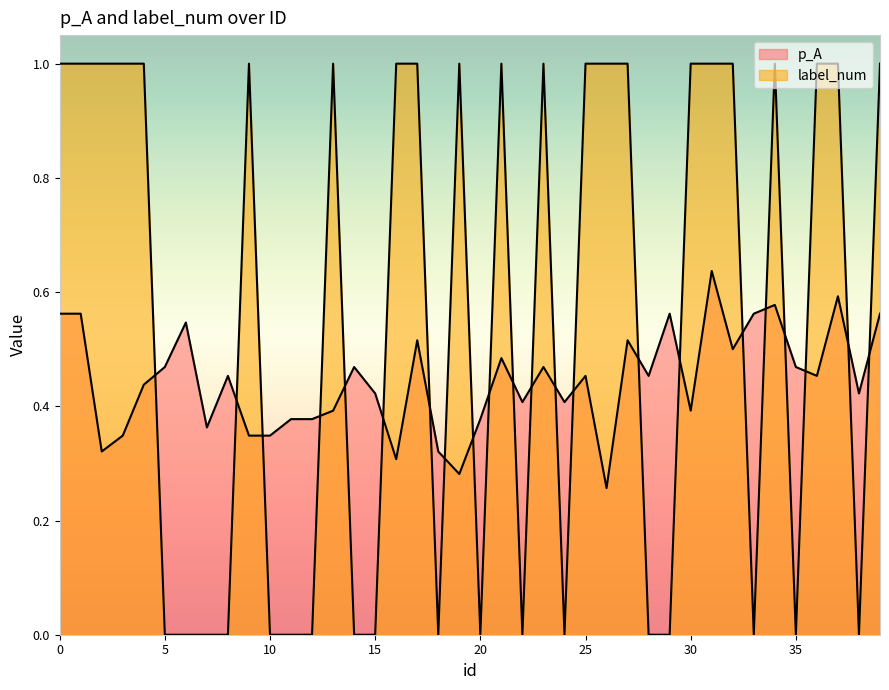

List the labels in order of label_num value, smallest first.

5, 6, 7, 8, 10, 11, 12, 14, 15, 18, 20, 22, 24, 28, 29, 33, 35, 38, 0, 1, 2, 3, 4, 9, 13, 16, 17, 19, 21, 23, 25, 26, 27, 30, 31, 32, 34, 36, 37, 39